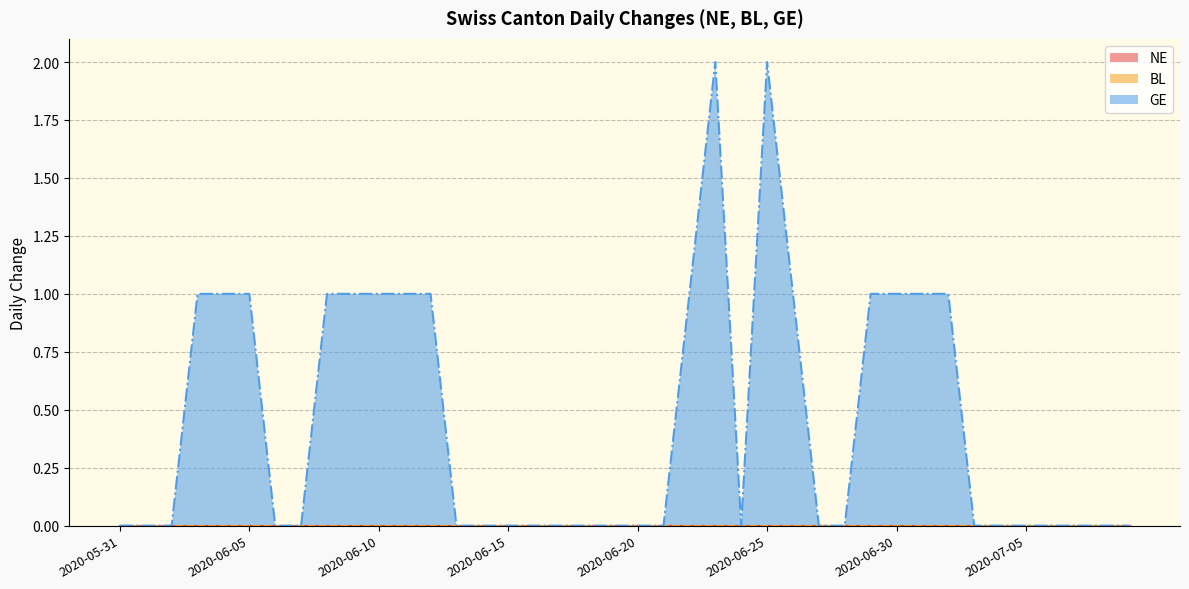

What are all the series names shown in the legend?

NE, BL, GE